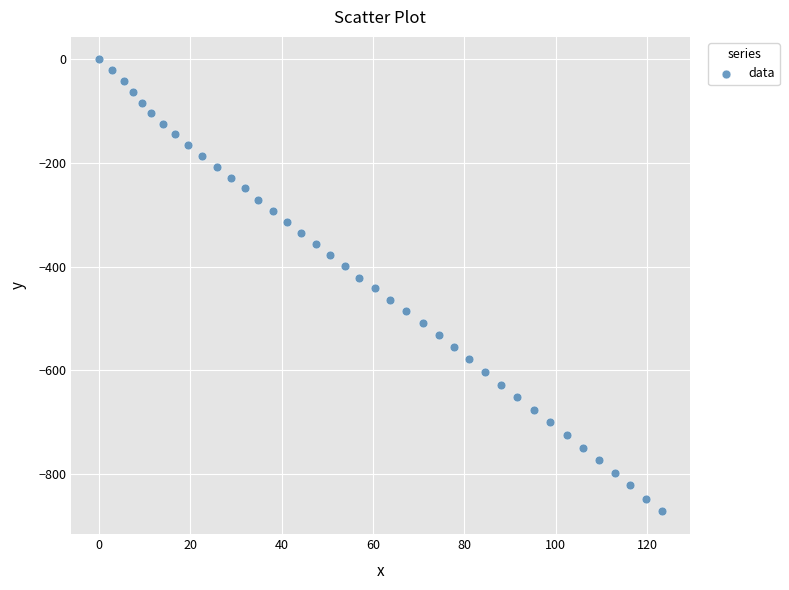

What is the range of X values (max minus min)?

123.2